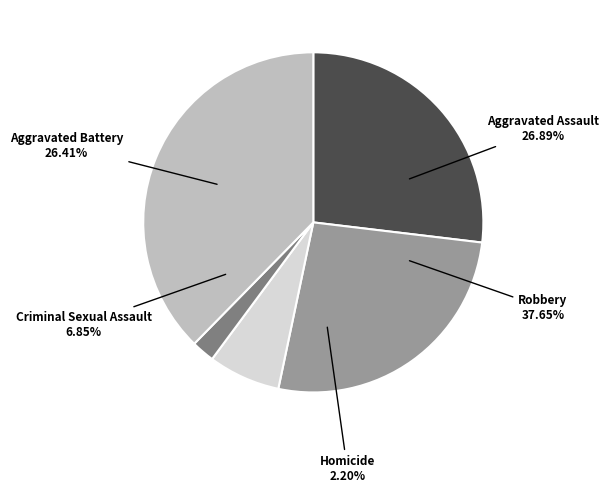

Is there a majority slice in this chart?

No